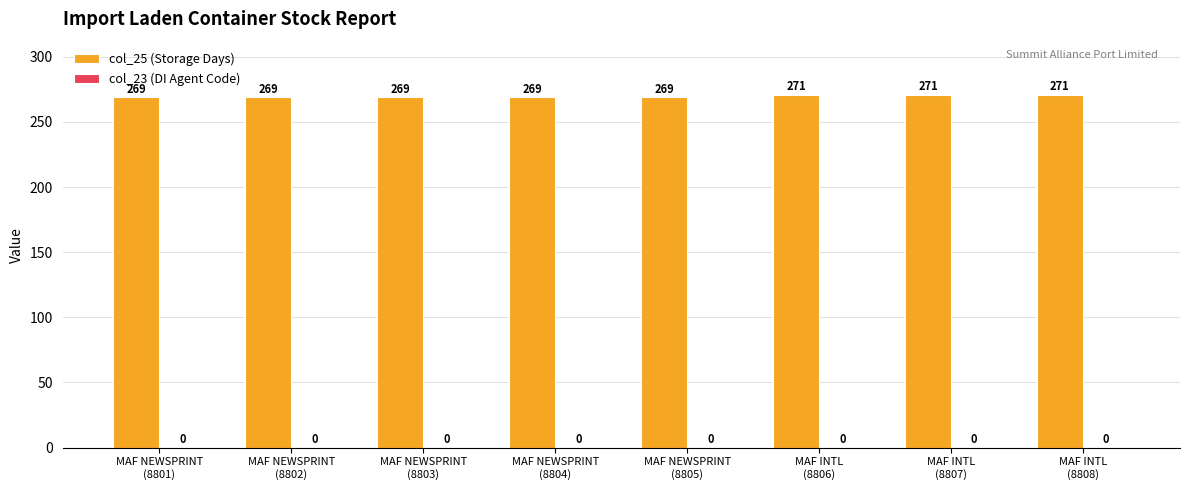

What is the average value?

270